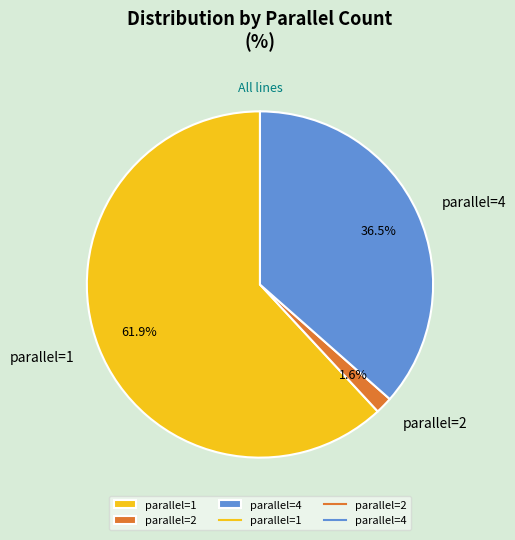

What percentage do parallel=1 and parallel=4 together represent?

98.4%